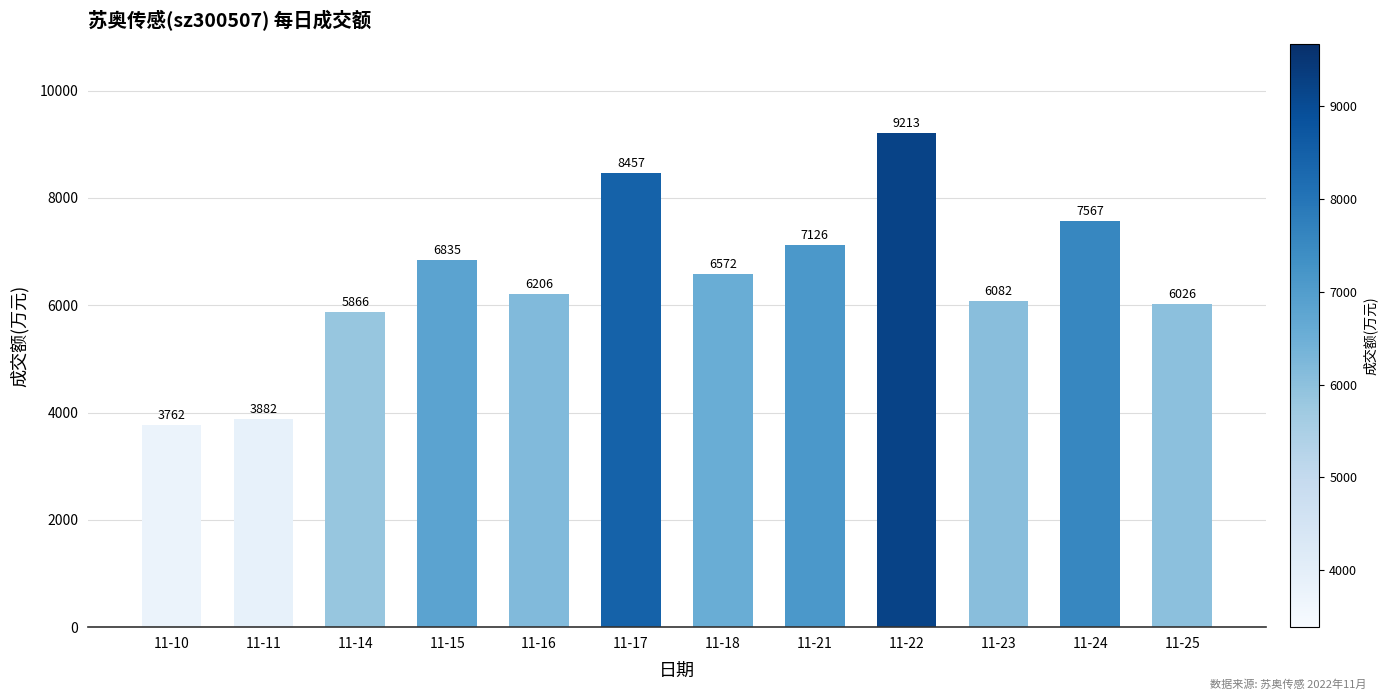

What is the minimum value shown in the chart?

3762